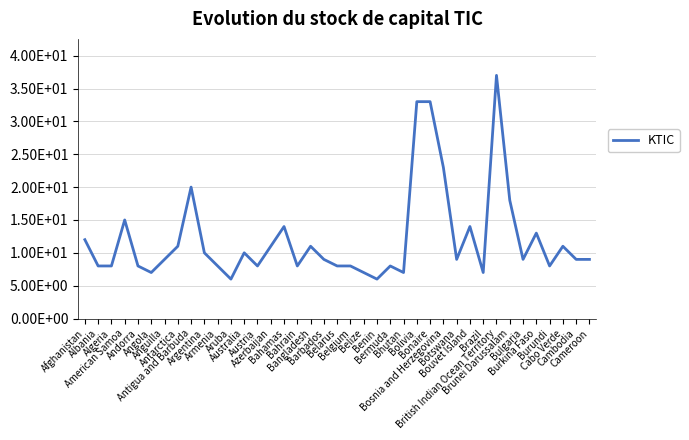

Is it true that the value at Belarus is 8?

True